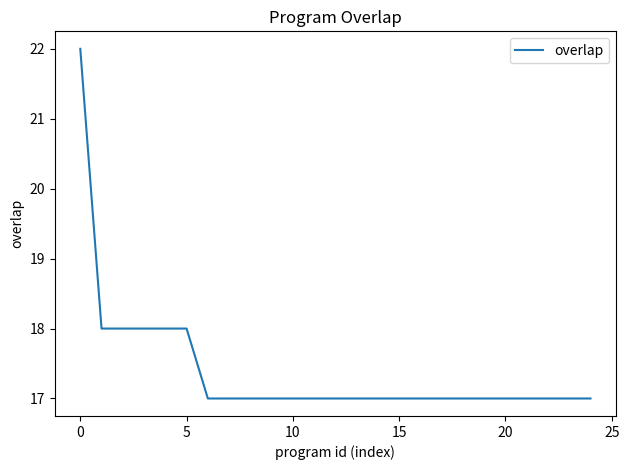

What is the smallest value displayed?

17